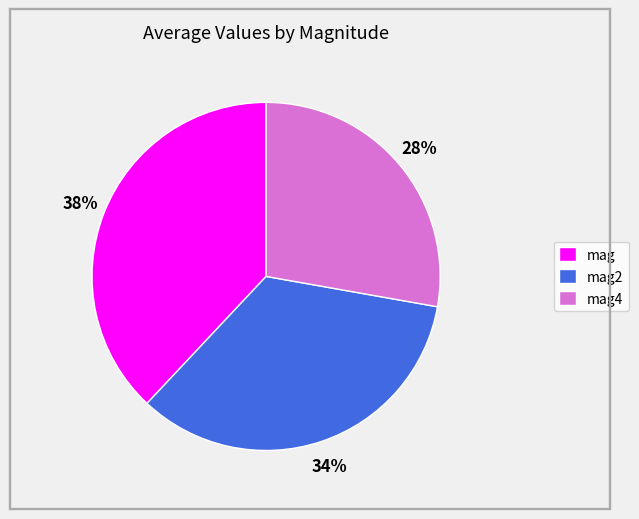

Does any single category account for the majority?

No